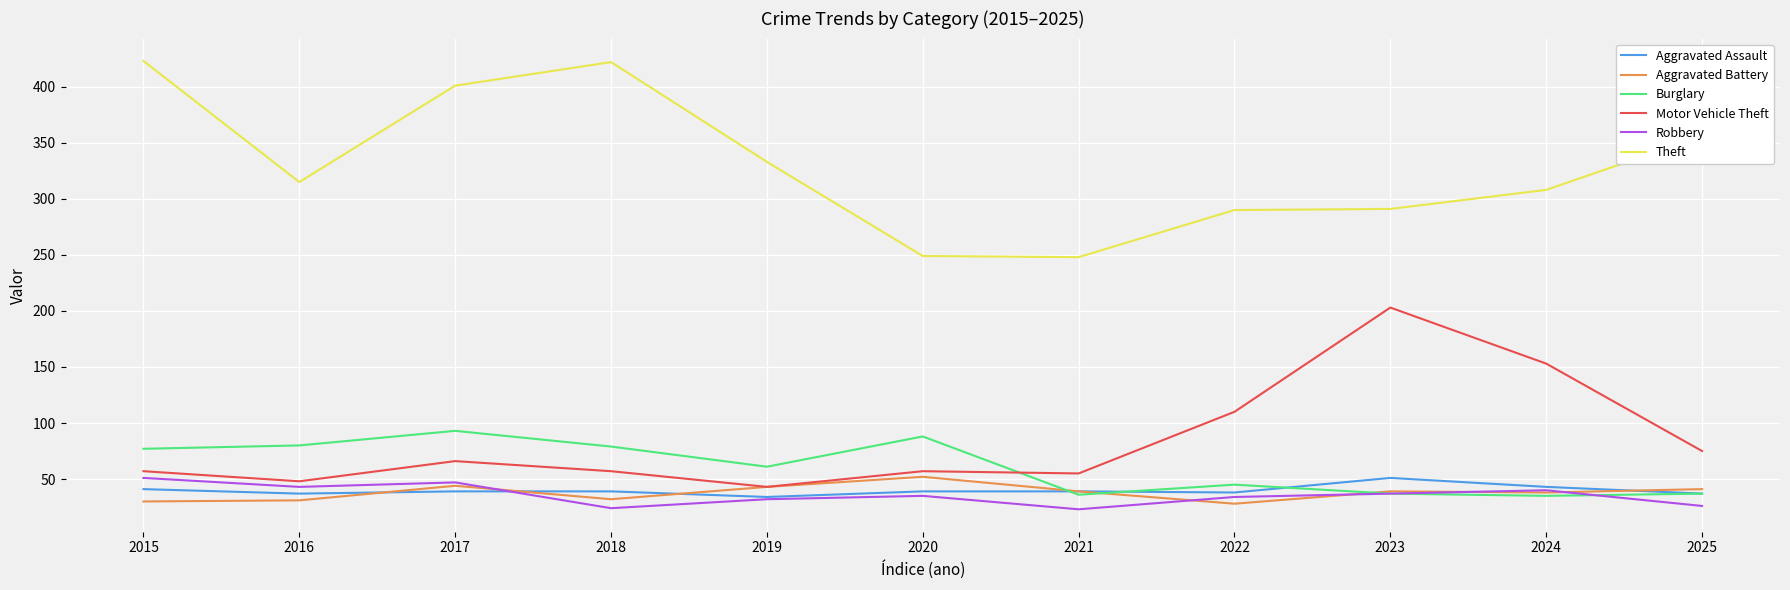

What is the smallest value displayed?

23